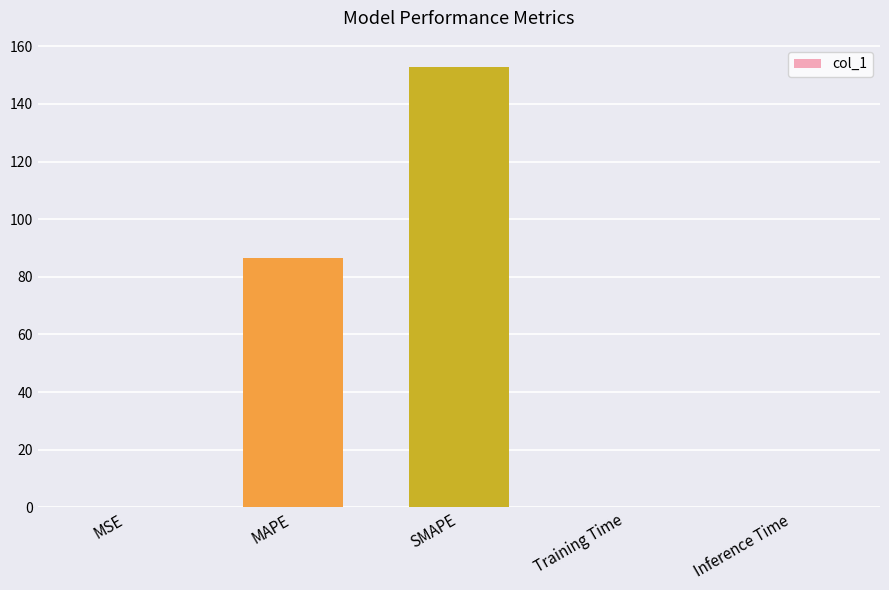

True or false: the data shows 40.7 at MAPE.

False